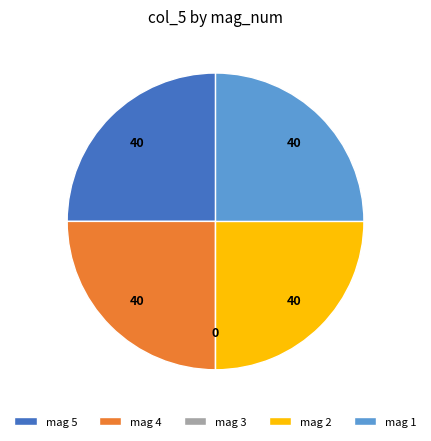

What is the ratio of the value at mag 2 to the value at mag 1?

1.0